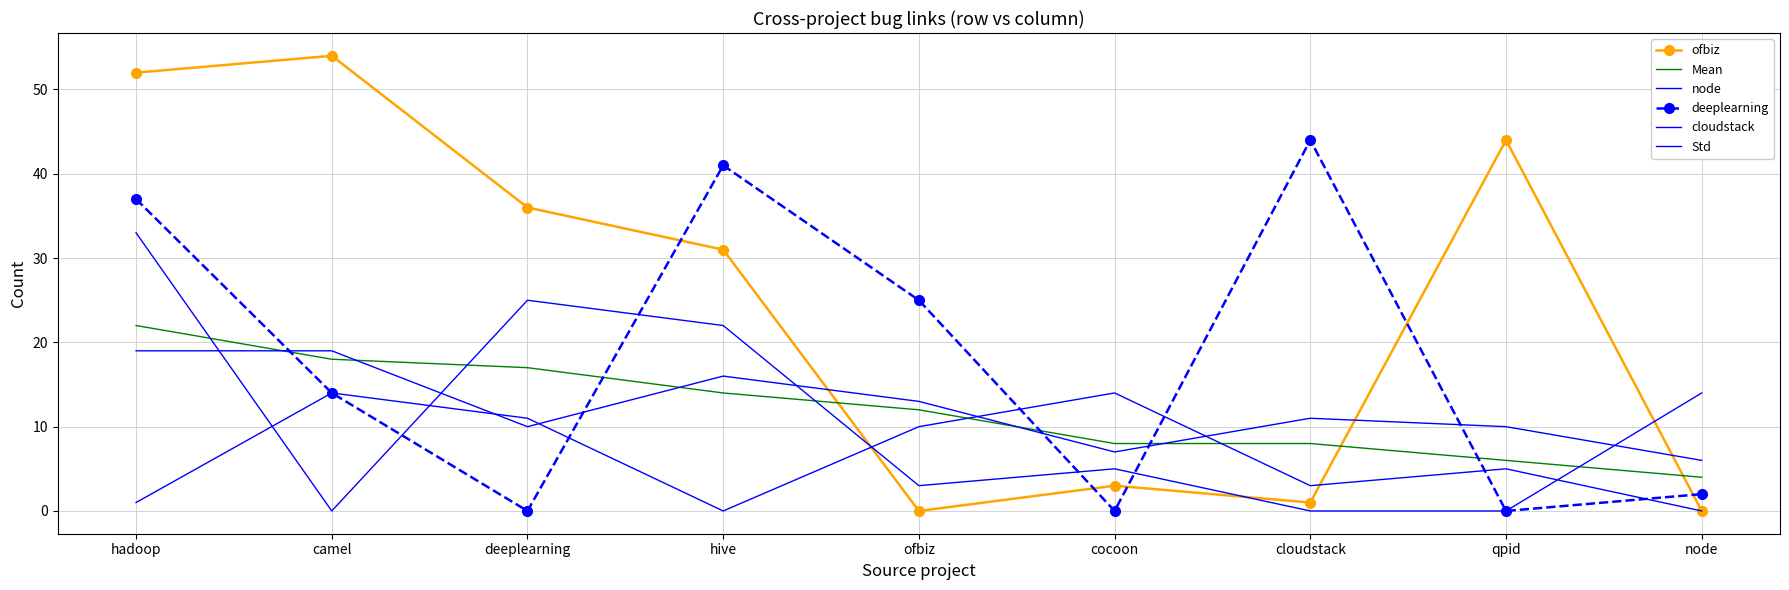

How many data points in node are less than 5?

4